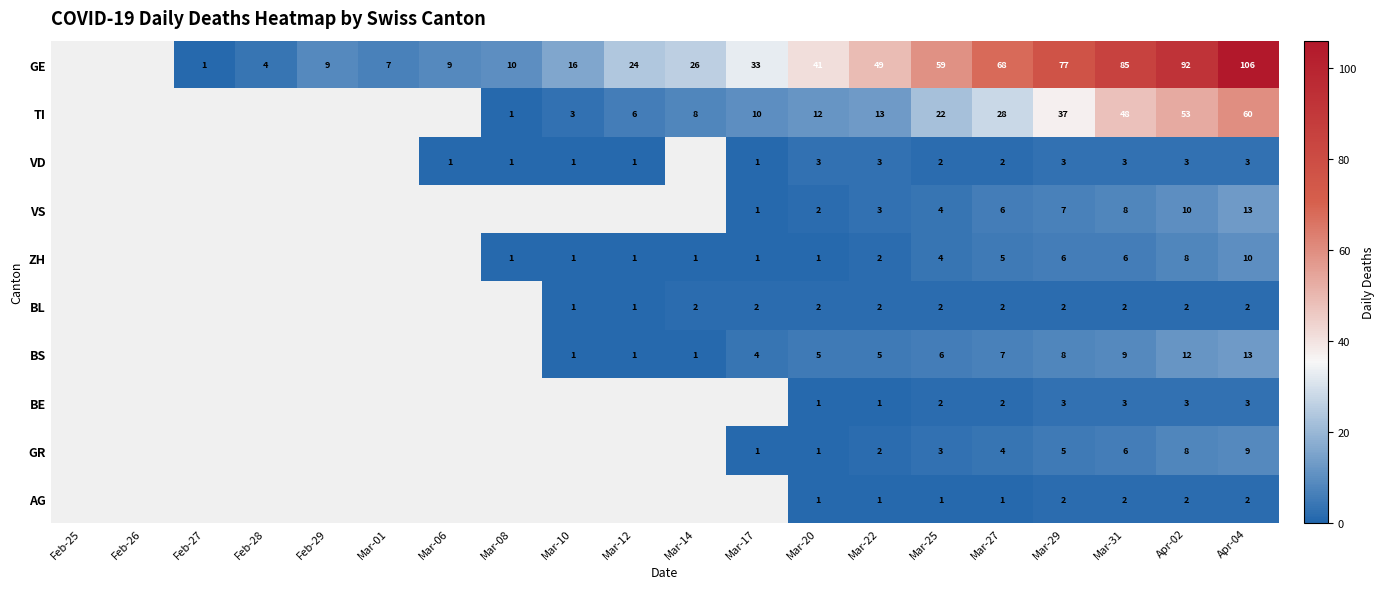

What is the total value across all series at Apr-02?

193